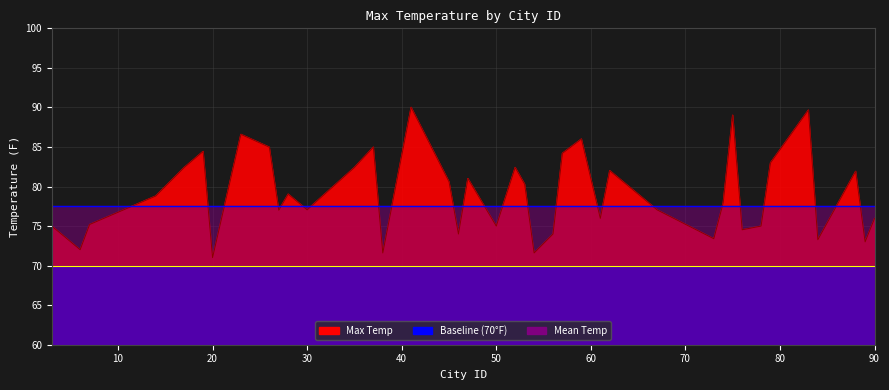

How many values in the Max Temp Line series exceed 78?

20